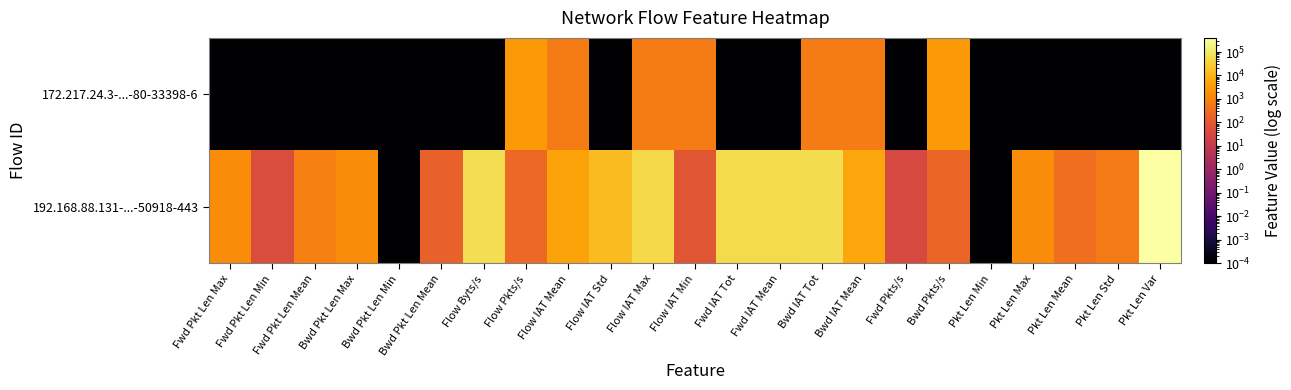

Which category has the lowest value across all series?

Fwd Pkt Len Max